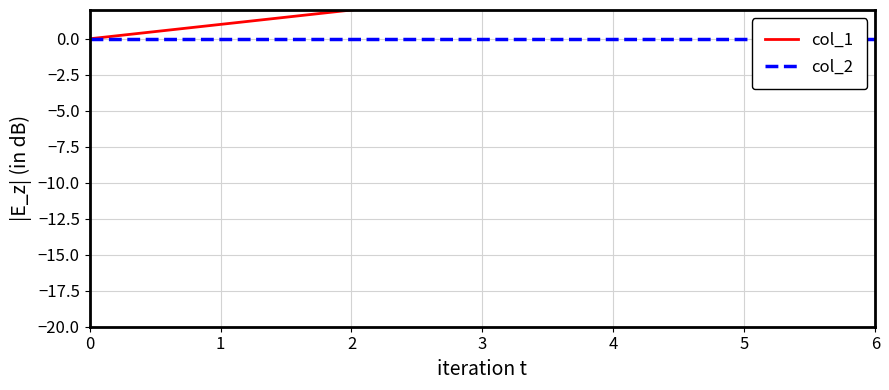

Reading left to right, list all the values displayed in this chart.

col_1: 0=0	1=1	2=2	3=3	4=4	5=5	6=6
col_2: 0=0	1=0	2=0	3=0	4=0	5=0	6=0